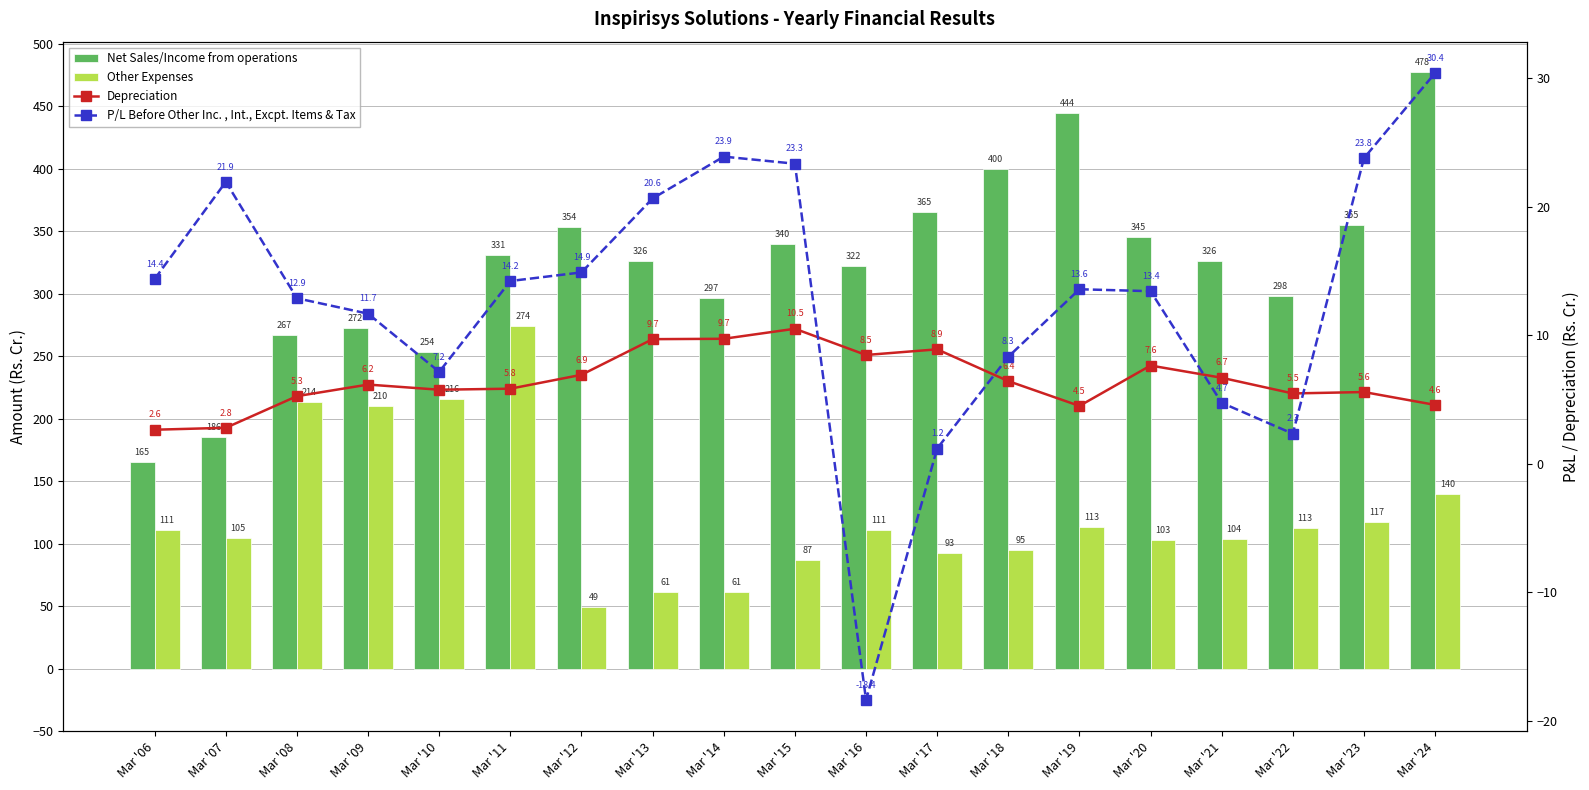

What is the value of the Net Sales/Income from operations bar at the 14th from the left?

444.5